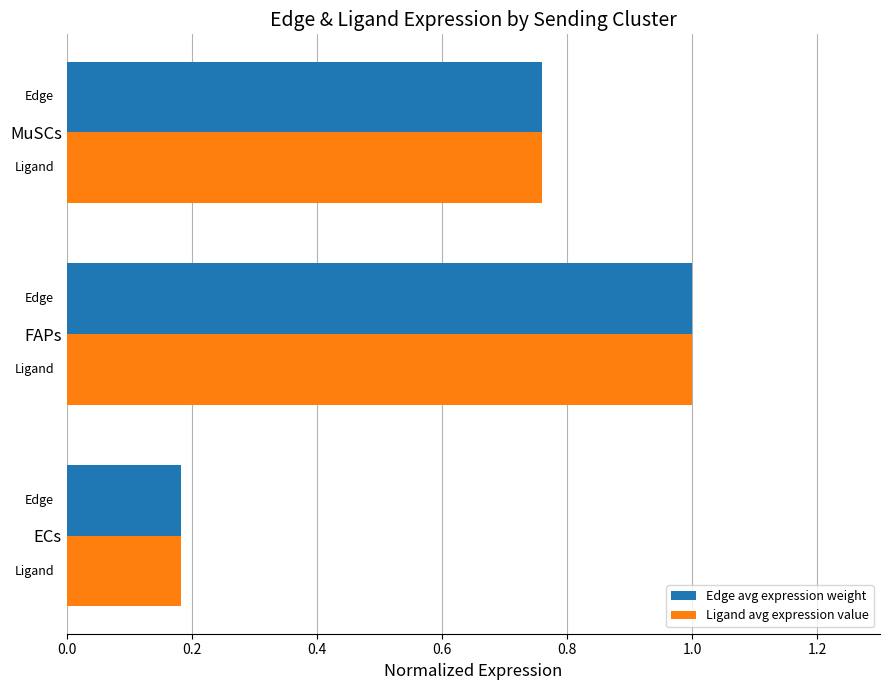

What is the sum of the Edge avg expression weight values at FAPs and ECs?

1.2